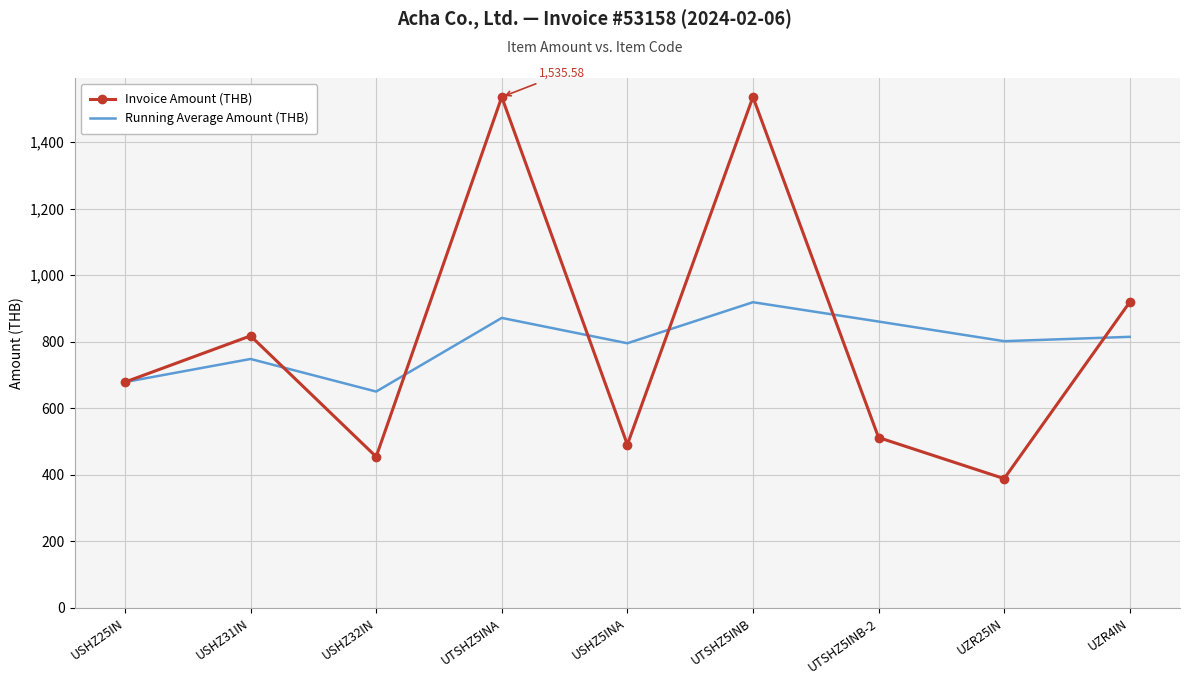

After their last crossing, which series has the higher values: Running Average Amount (THB) or Invoice Amount (THB)?

Invoice Amount (THB)